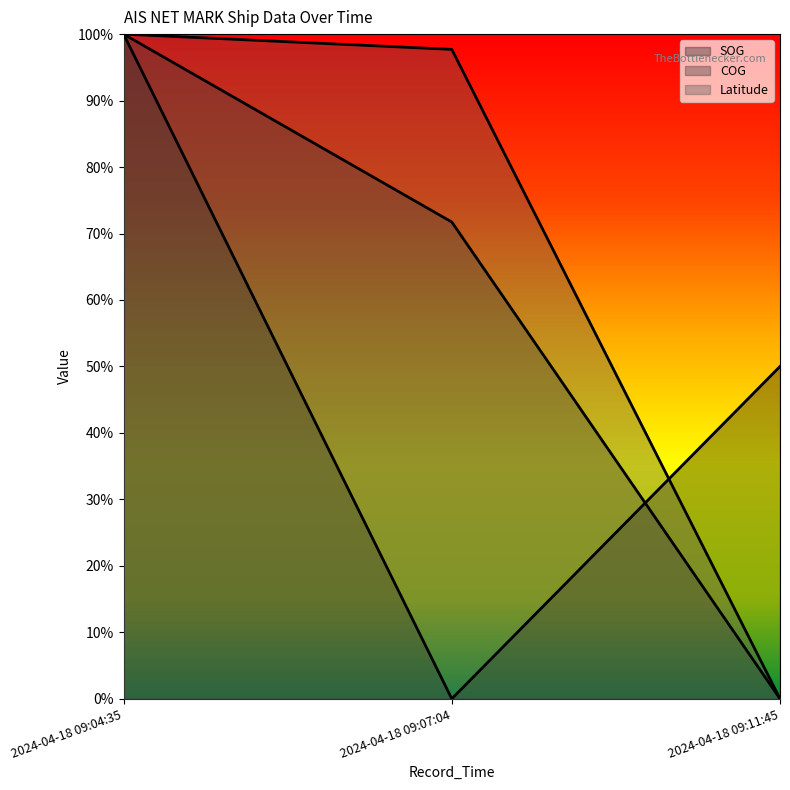

Reading left to right, list all the values displayed in this chart.

SOG: 1.0	0.0	0.5
COG: 1.0	0.7	0.0
Latitude: 1.0	1.0	0.0